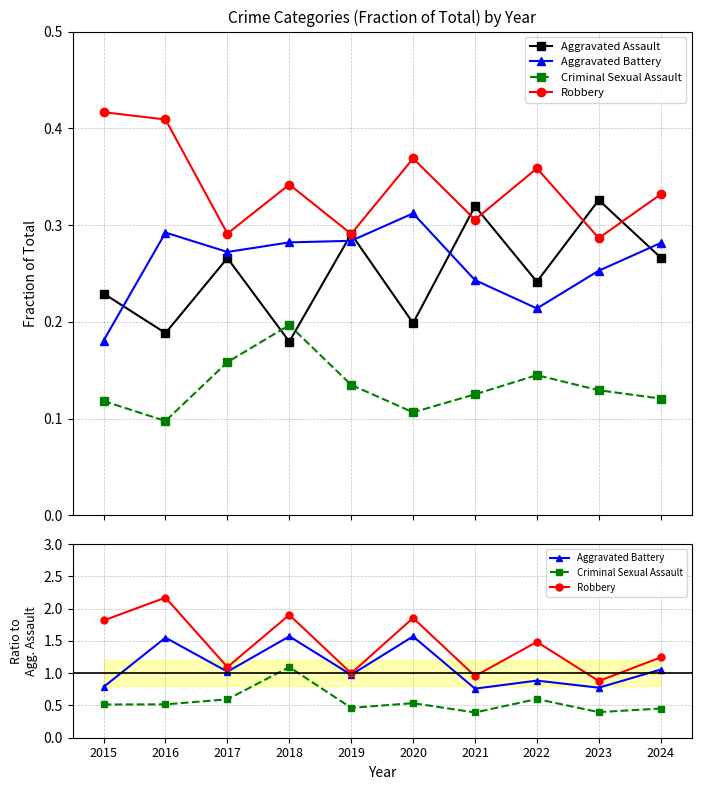

Which series has the largest total across all categories?

Robbery